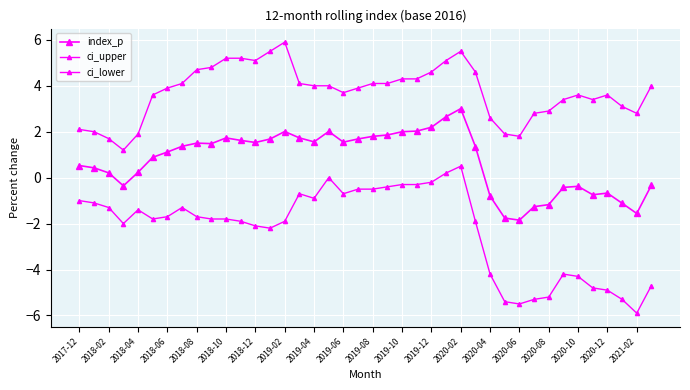

Which series has the largest range (max minus min)?

ci_lower